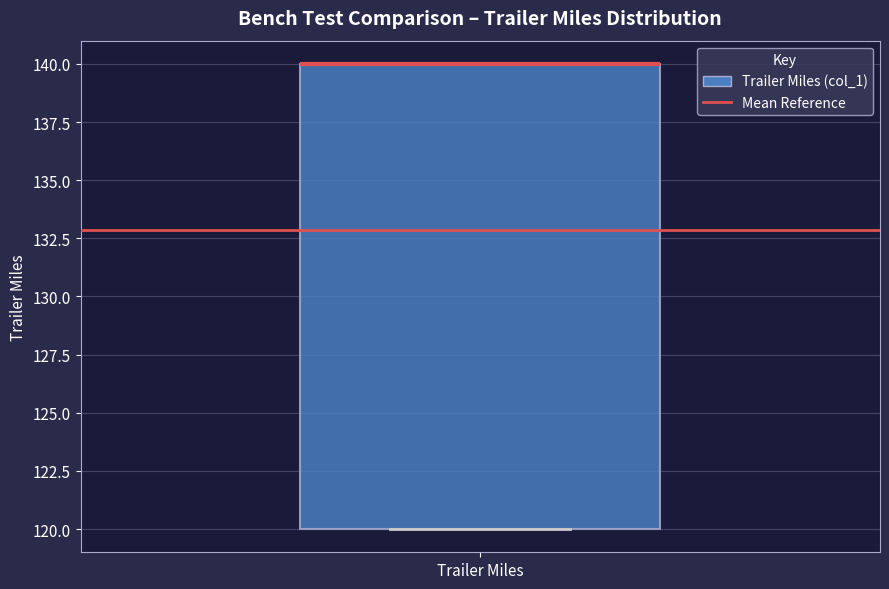

Where is the lower edge of the box for Trailer Miles on the y-axis? The values are not printed on the chart, so give them approximately, as read against the axis.

120